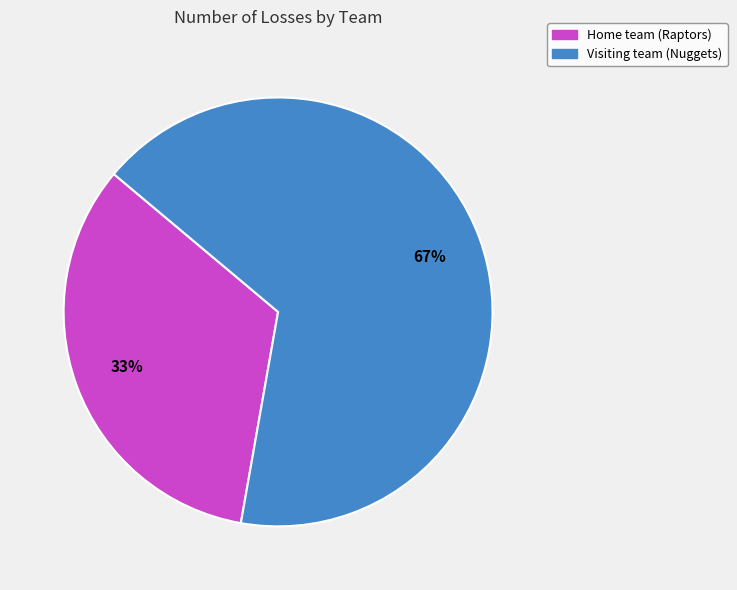

Rank the categories by value from highest to lowest.

Visiting team (Nuggets), Home team (Raptors)